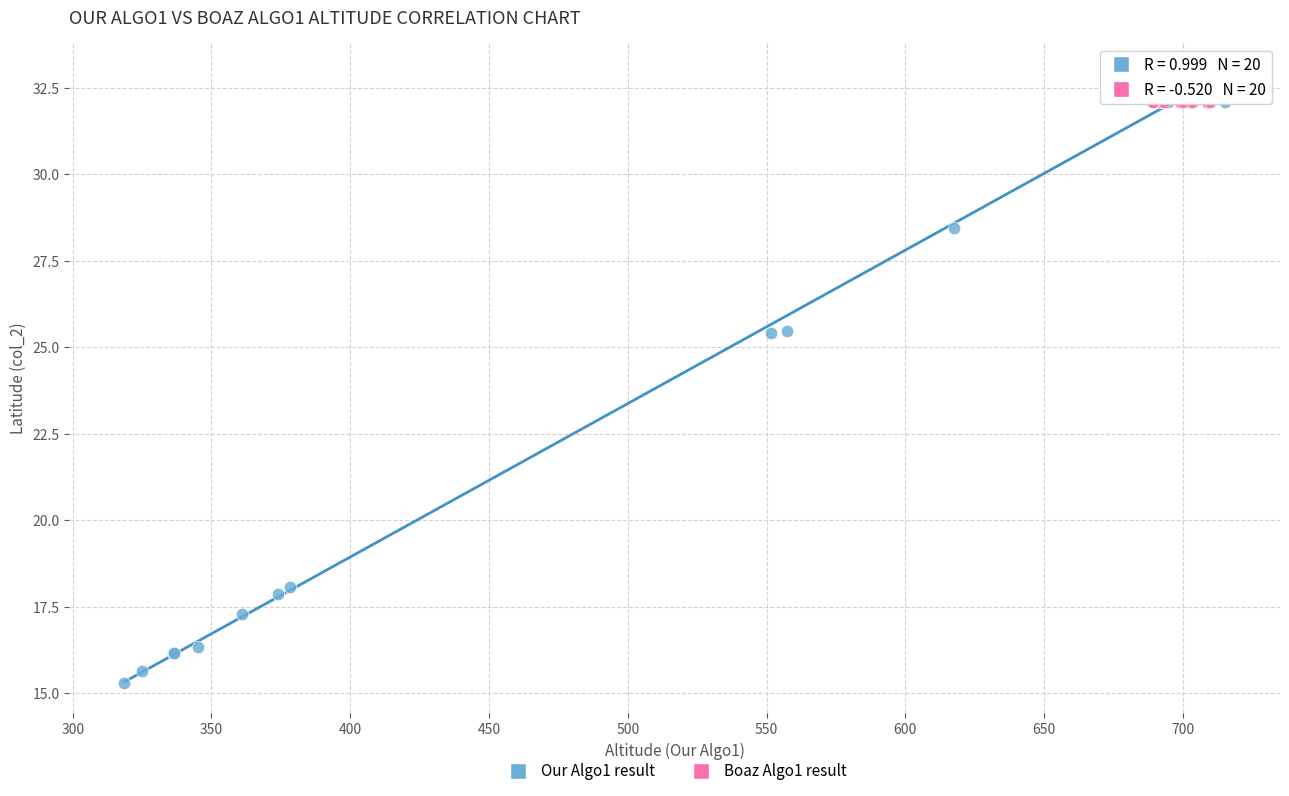

Which series reaches the minimum Y coordinate?

Our Algo1 result